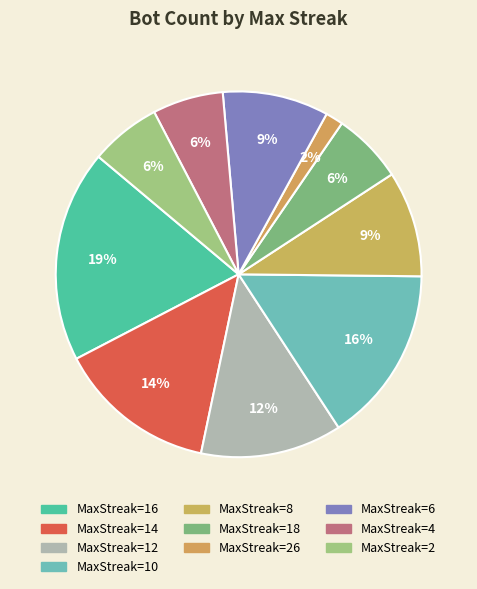

Is there any slice that represents more than half of the pie?

No